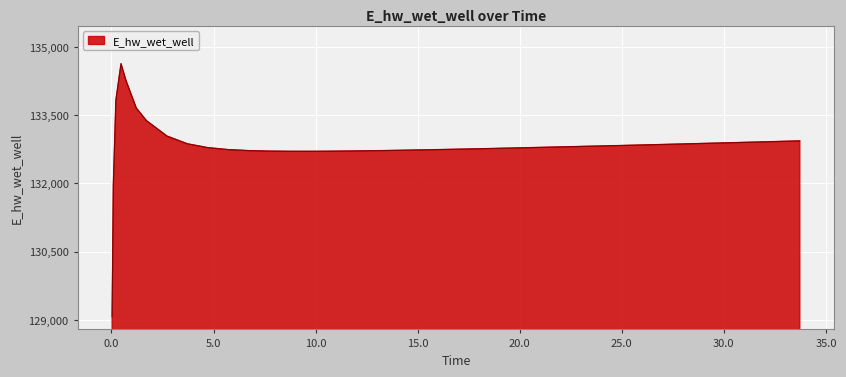

What is the difference between the maximum and minimum values?

5557.7